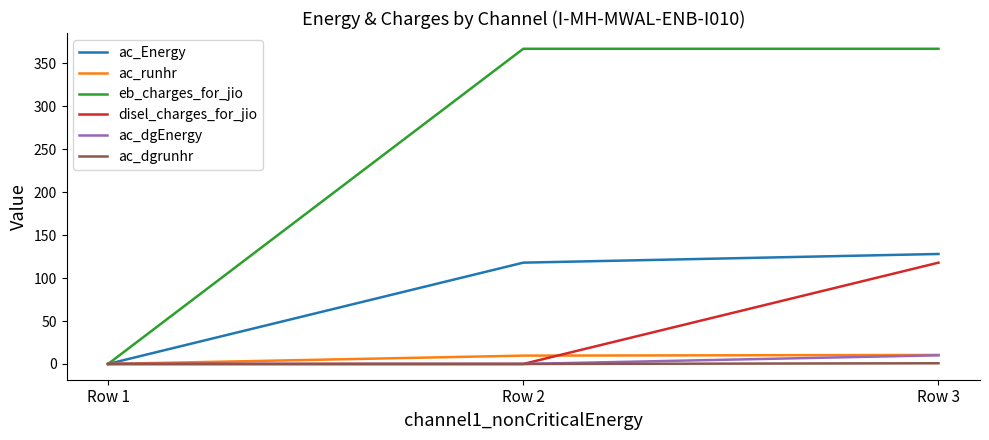

How many lines are shown in the chart?

6